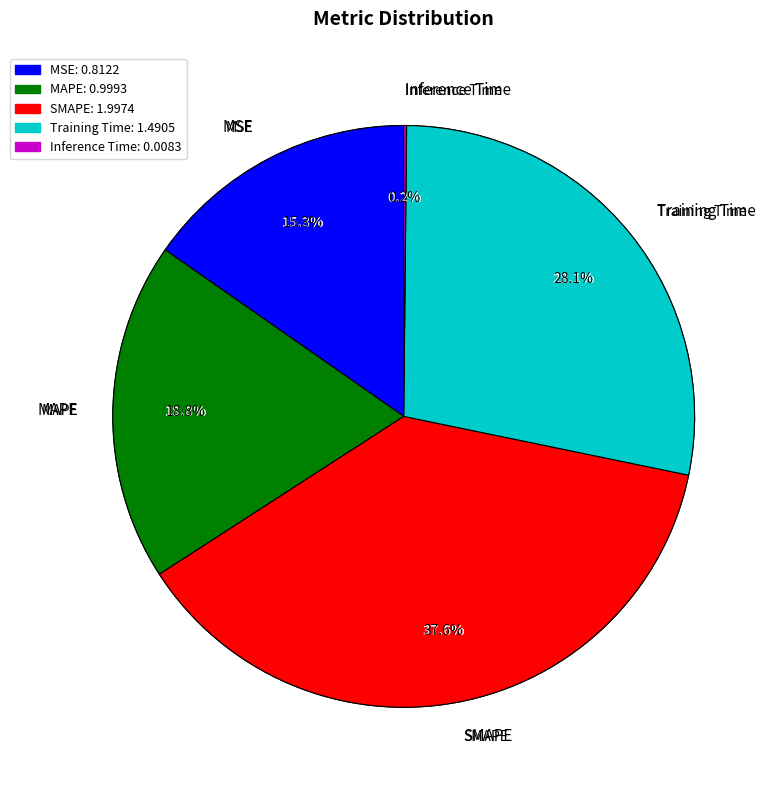

Which category has the biggest portion of the pie?

SMAPE